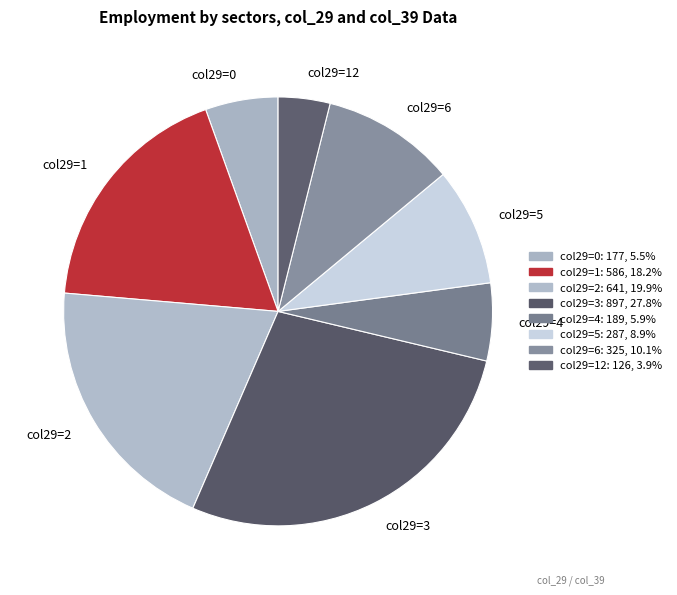

What is the smallest slice in the pie chart?

col29=12